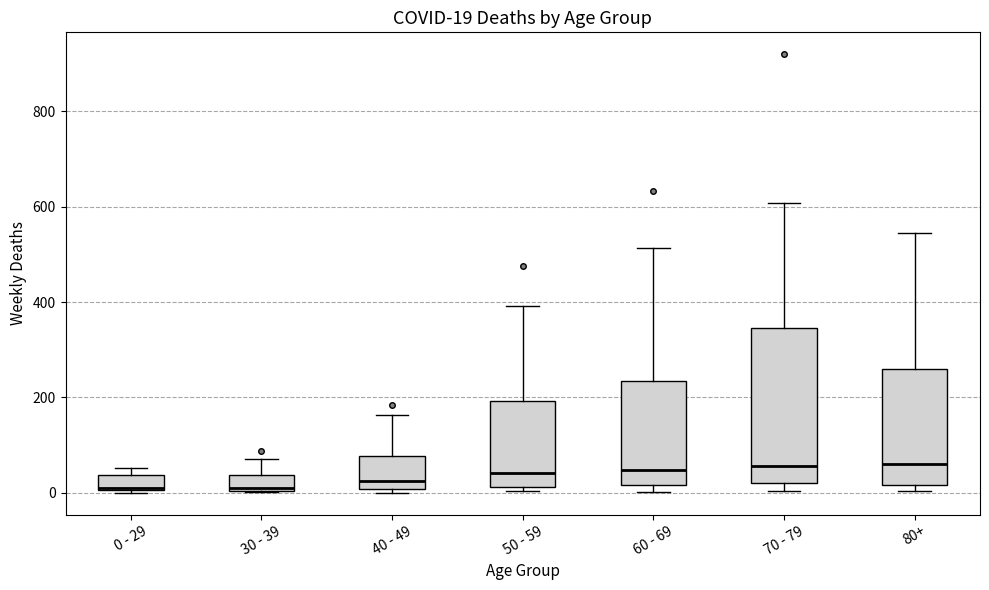

Comparing the boxes themselves (not the whiskers), which one is the tallest?

70 - 79